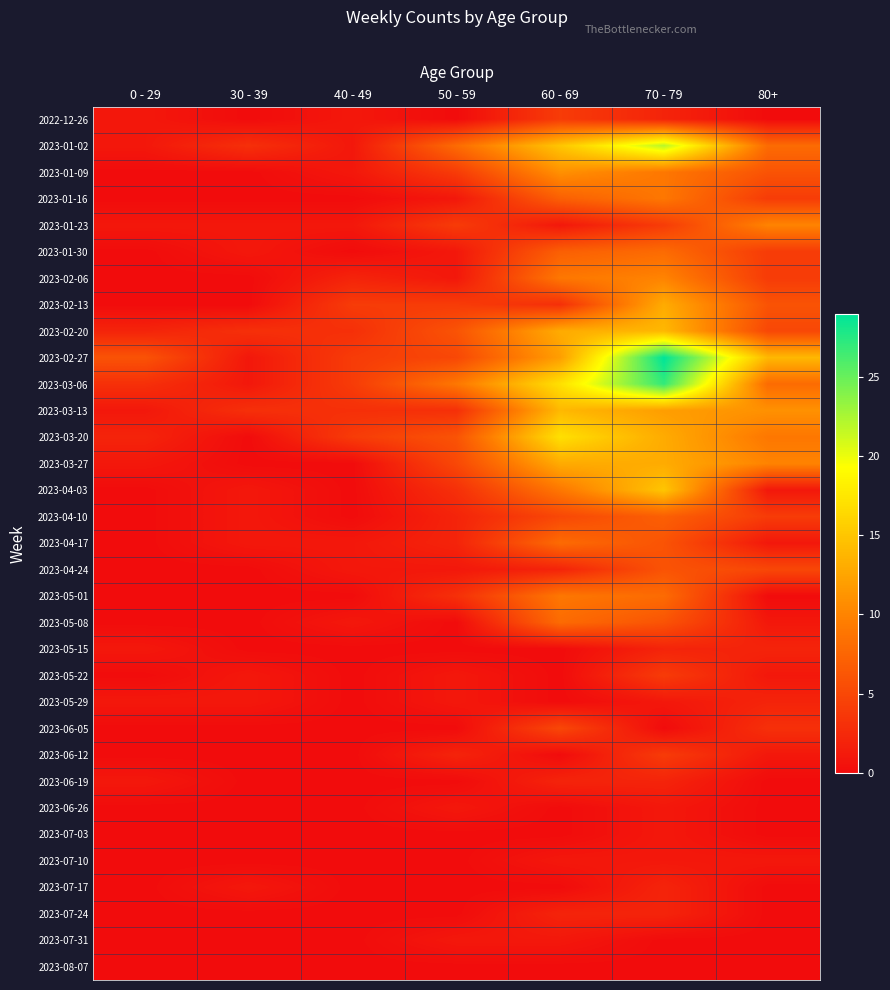

At which category does the chart reach its minimum across all series?

30 - 39